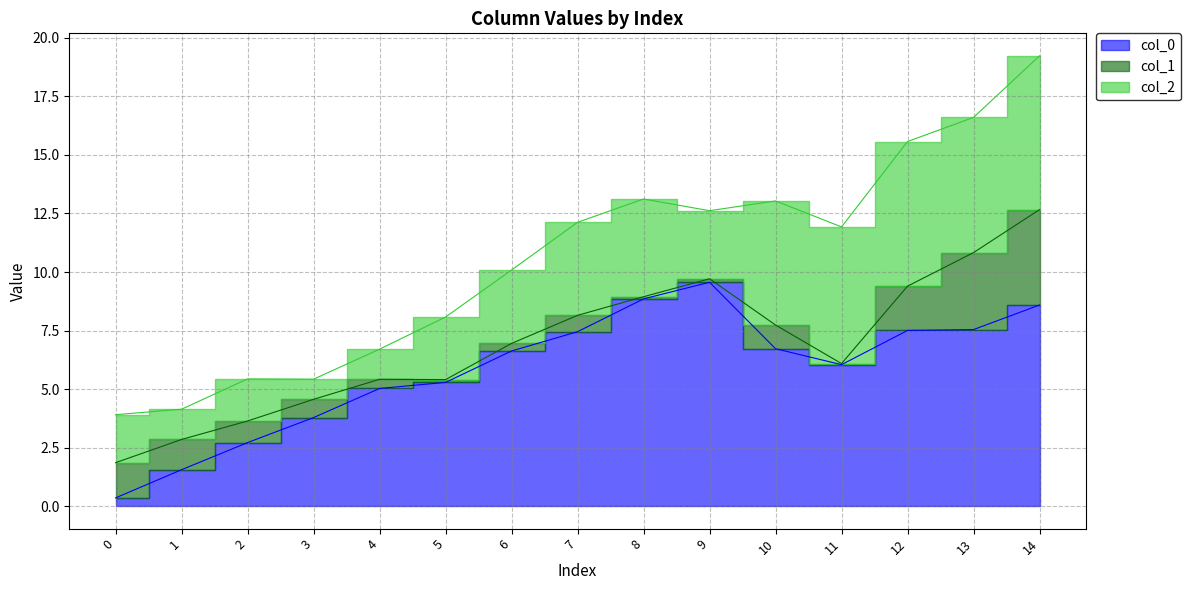

The col_2 series shows 5.8 at 11. True or false?

True